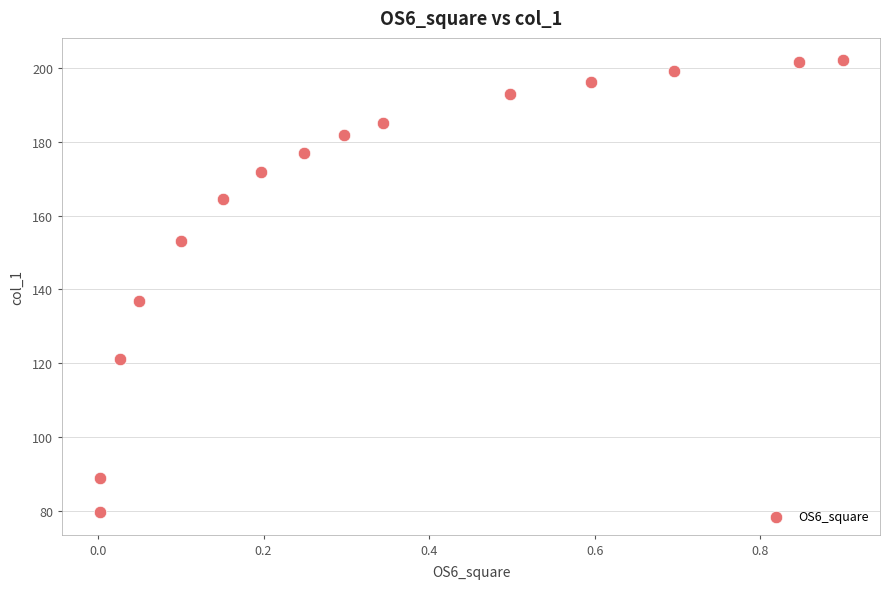

What is the range of Y values (max minus min)?

122.3